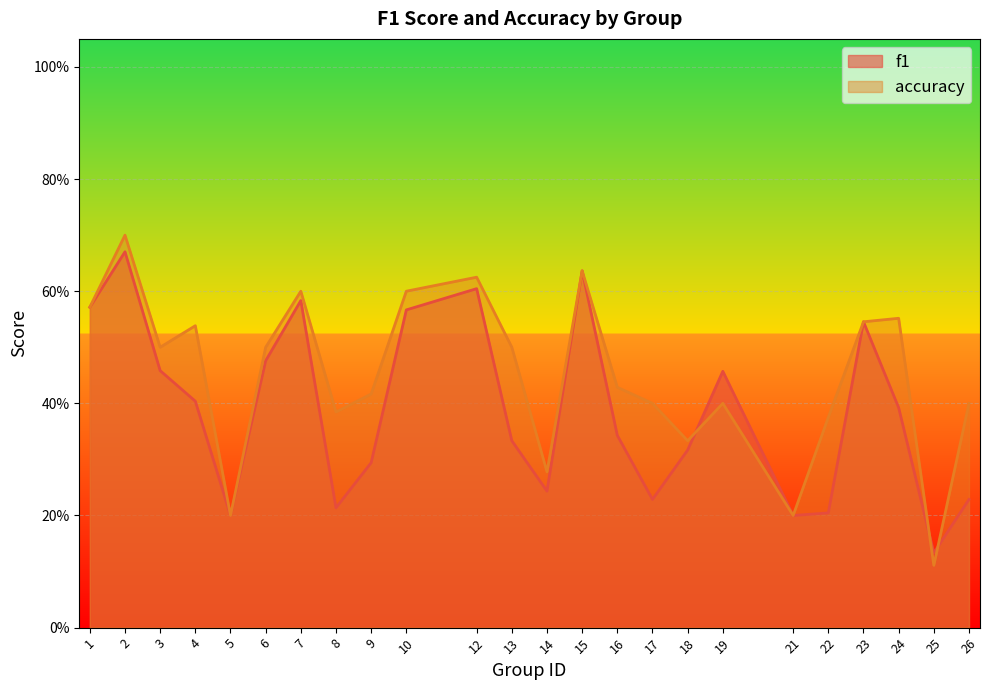

Reading right to left, what are all the values shown in this chart?

f1: 0.2	0.1	0.4	0.5	0.2	0.2	0.5	0.3	0.2	0.3	0.6	0.2	0.3	0.6	0.6	0.3	0.2	0.6	0.5	0.2	0.4	0.5	0.7	0.6
accuracy: 0.4	0.1	0.6	0.5	0.4	0.2	0.4	0.3	0.4	0.4	0.6	0.3	0.5	0.6	0.6	0.4	0.4	0.6	0.5	0.2	0.5	0.5	0.7	0.6